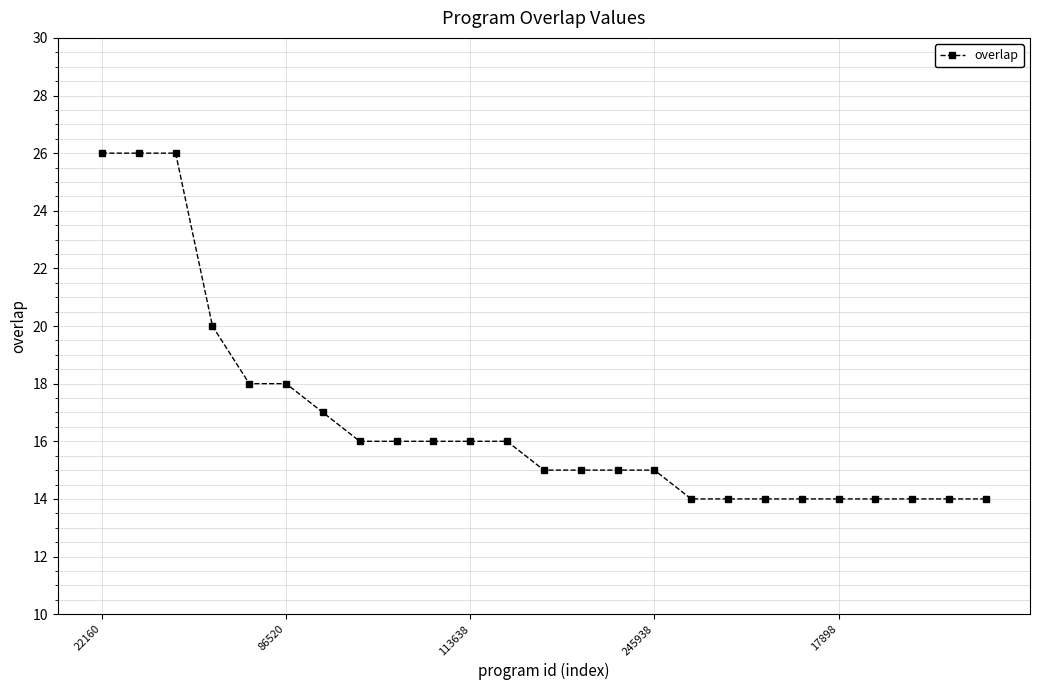

What is the sum of all values?

417